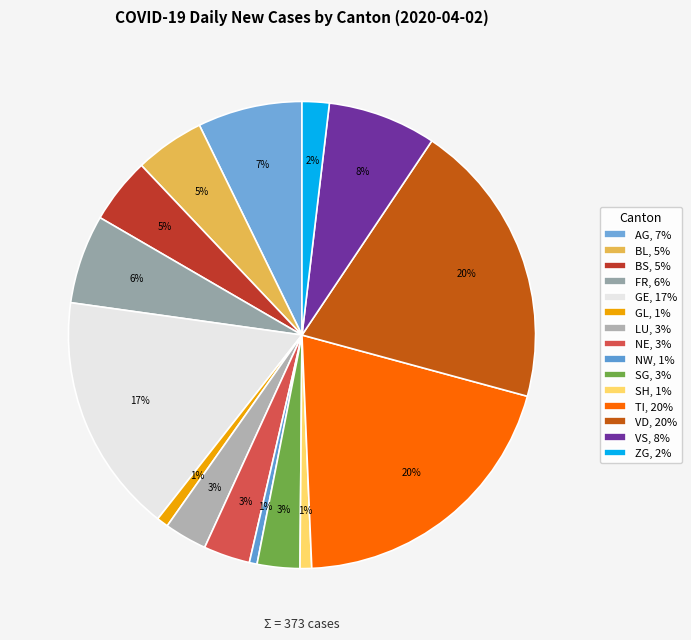

To the nearest percent, what percentage of the pie is GL?

1%